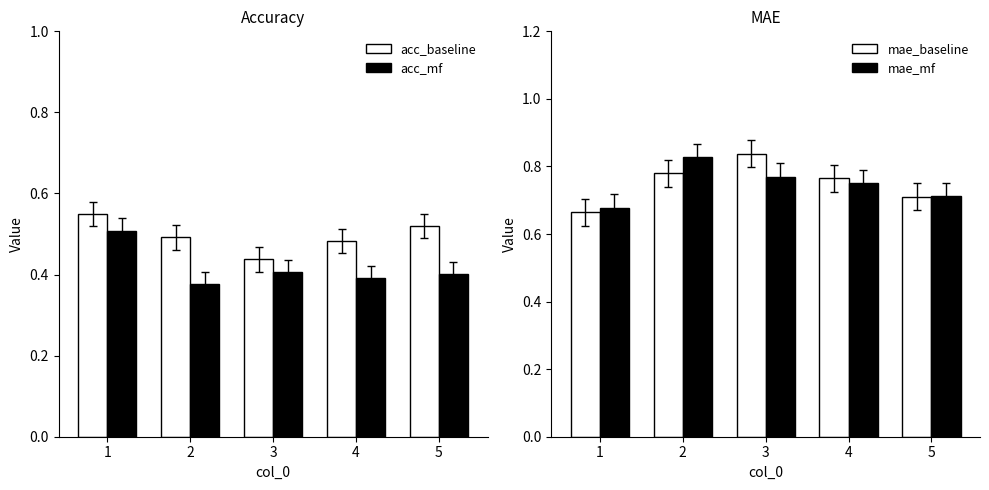

What is the value of the mae_baseline bar at the 5th from the left?

0.7